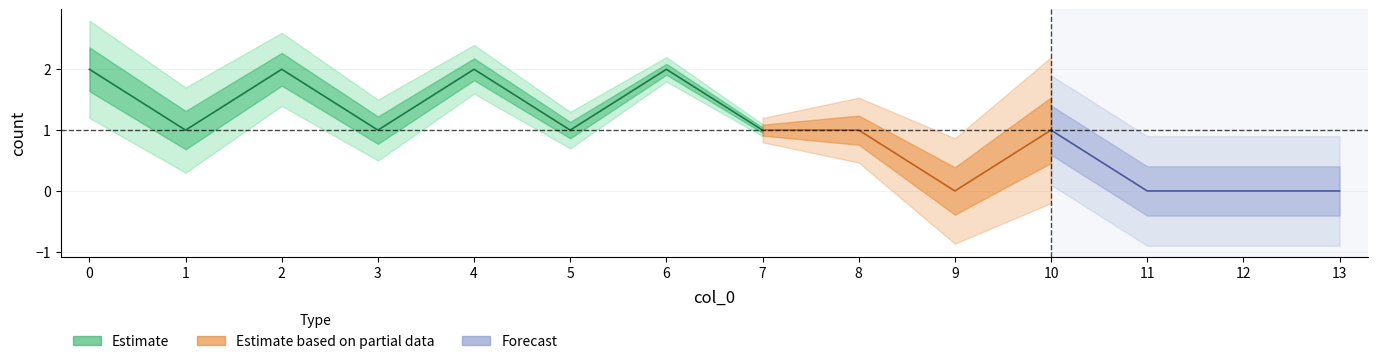

List the labels in order of value, smallest first.

9, 11, 12, 13, 1, 3, 5, 7, 8, 10, 0, 2, 4, 6